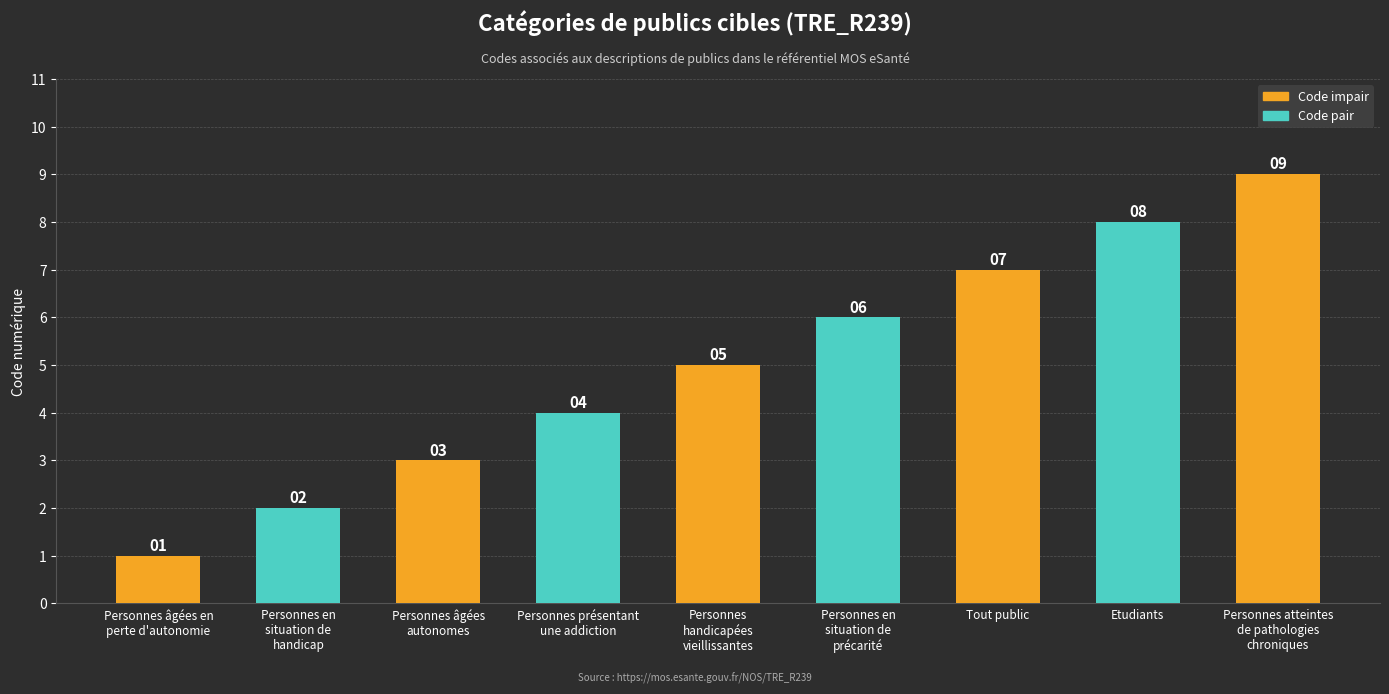

What is the change in value from Personnes âgées
autonomes to Etudiants?

+5